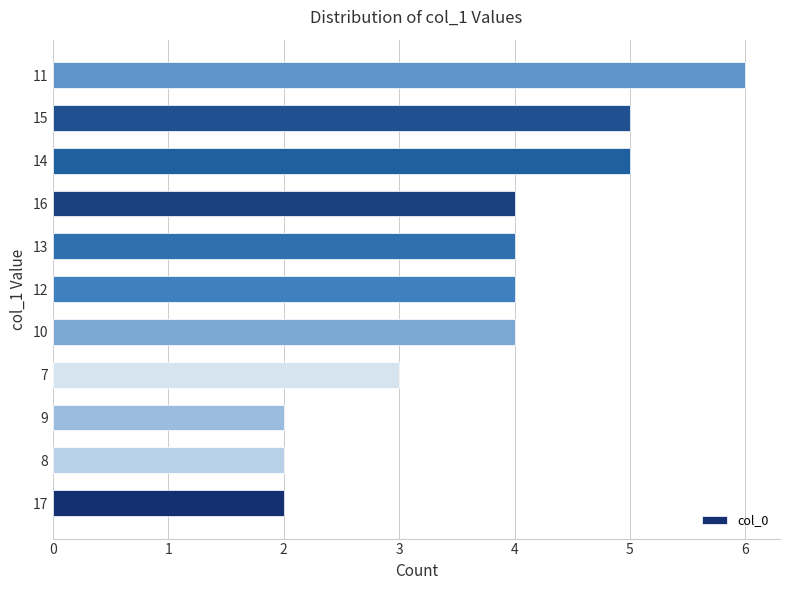

How many values are below 4?

4